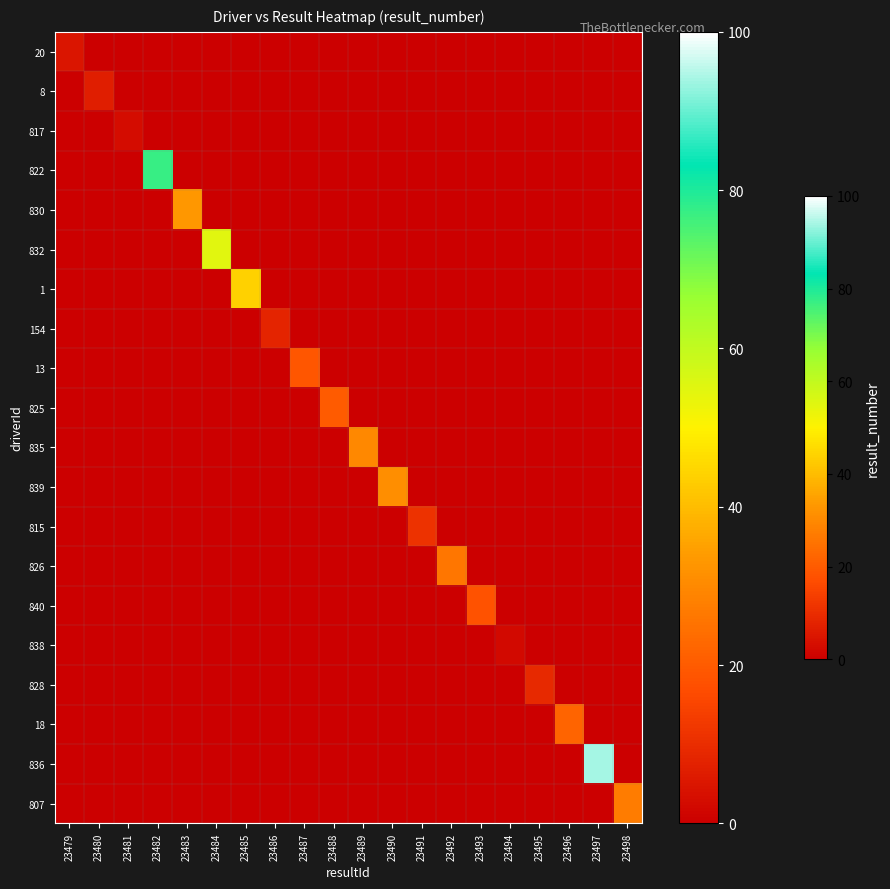

Count the number of categories in the chart.

20